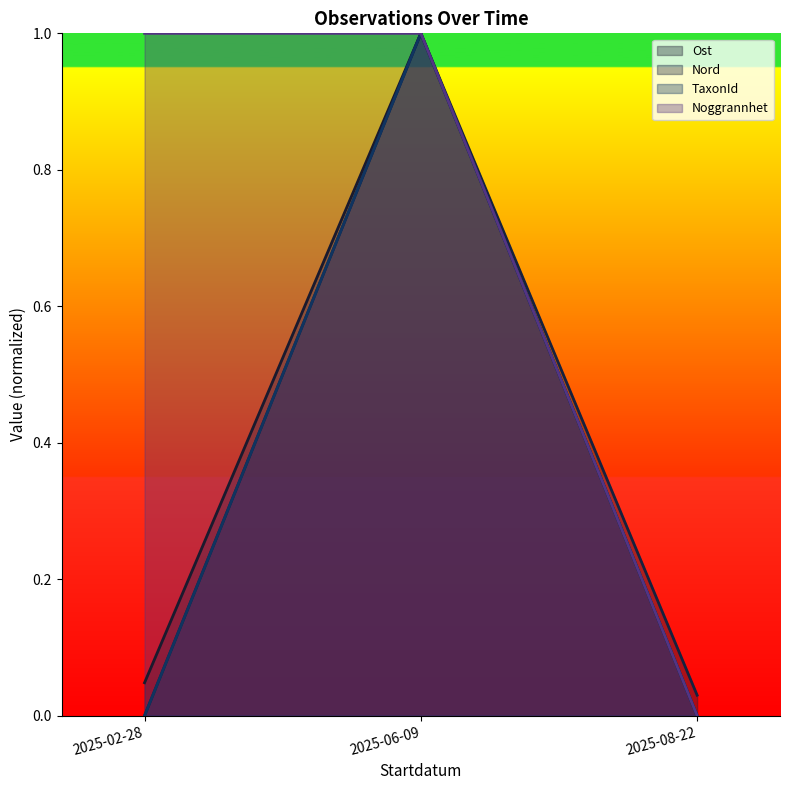

True or false: Ost has a value of 1.7 at 2025-06-09.

False